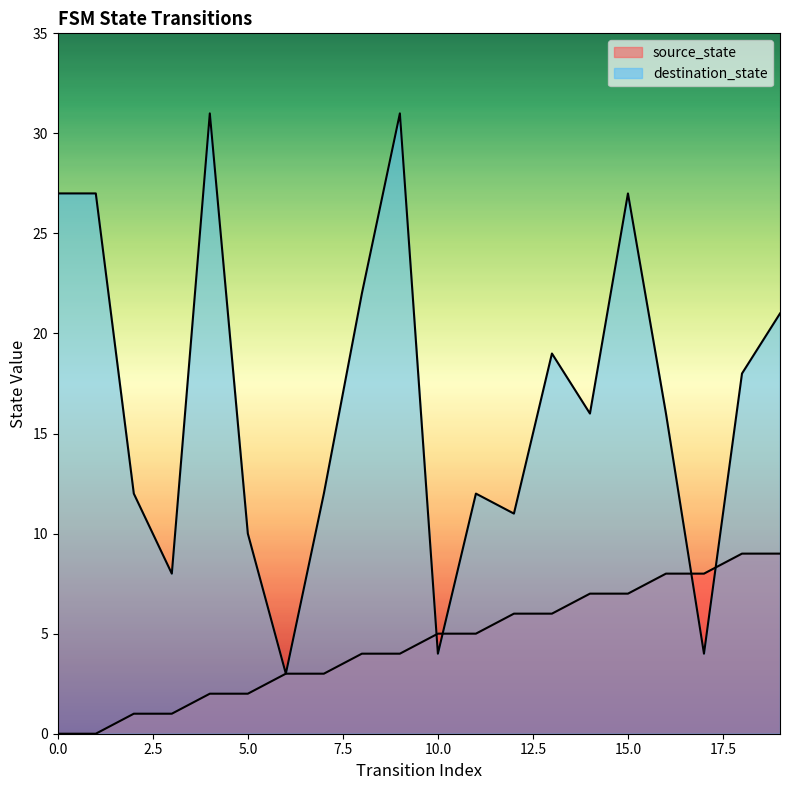

Between 4 and 19, which series saw the biggest shift?

destination_state